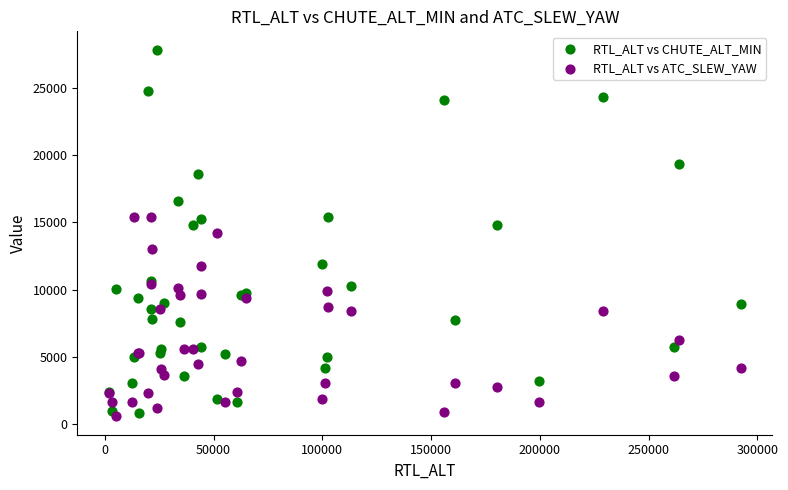

Which series has the largest Y range (max minus min)?

RTL_ALT vs CHUTE_ALT_MIN